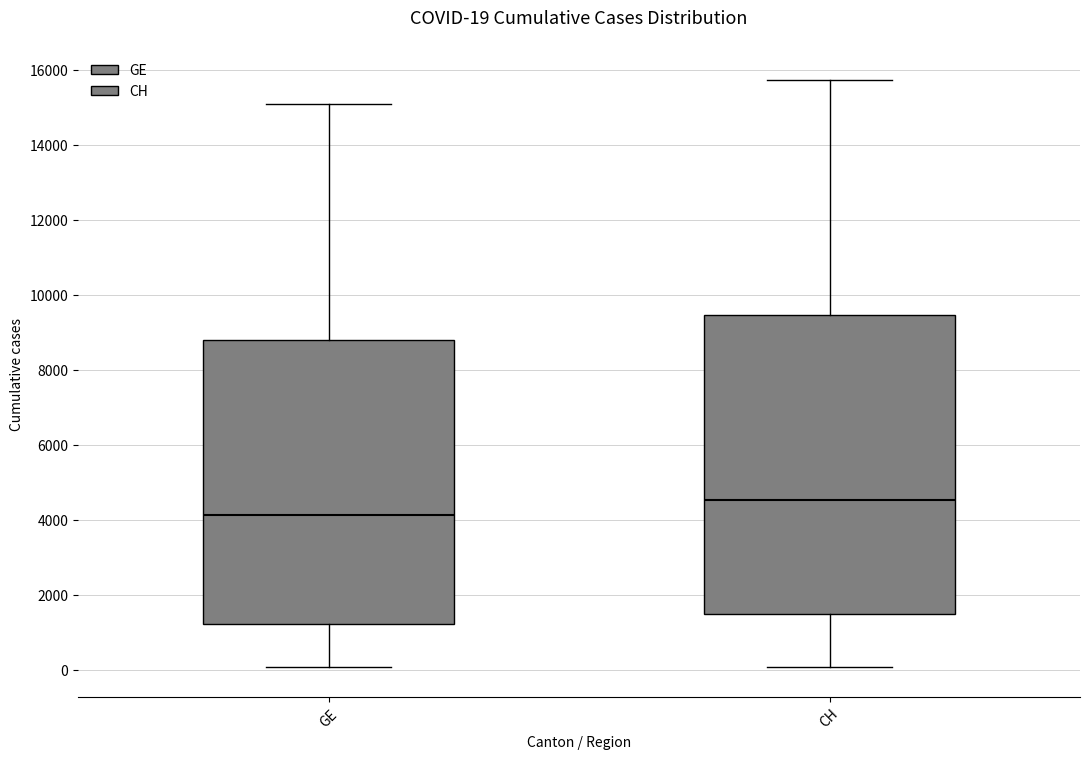

Which box is the tallest, from its lower edge to its upper edge?

CH